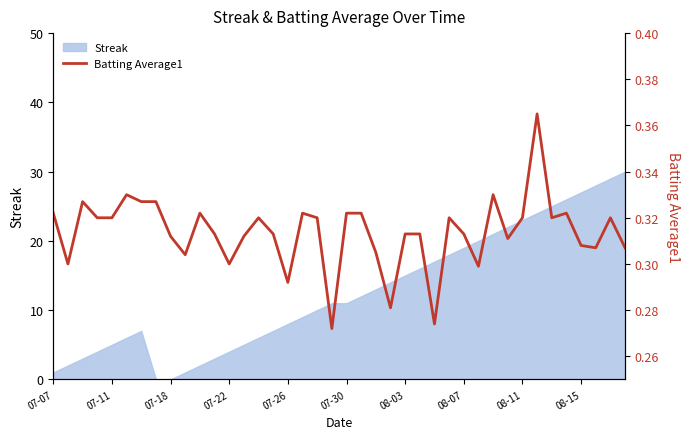

What is the smallest value displayed?

0.3